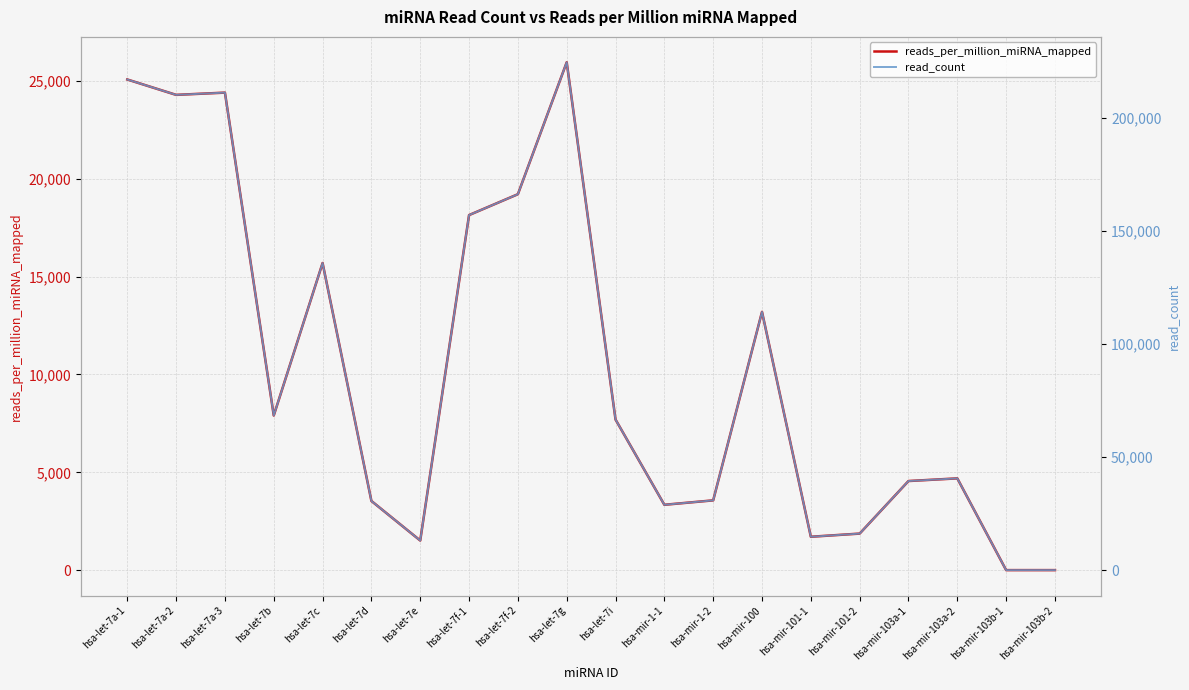

Between hsa-let-7a-1 and hsa-let-7f-1, which series saw the biggest shift?

read_count